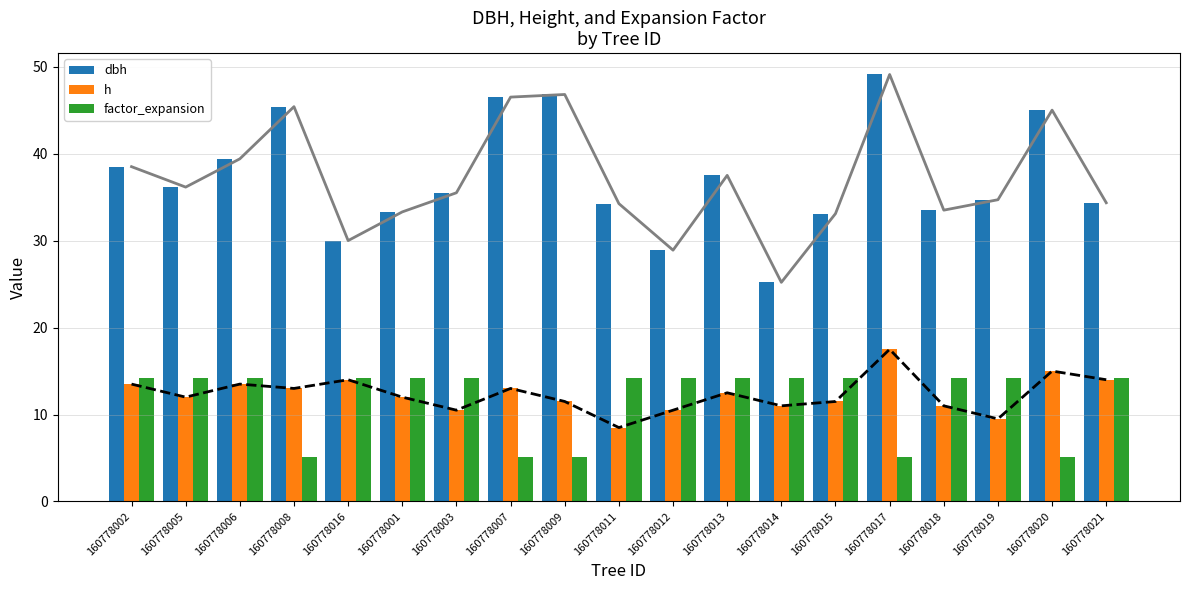

Which has a higher value, 160778011 or 160778009?

160778009